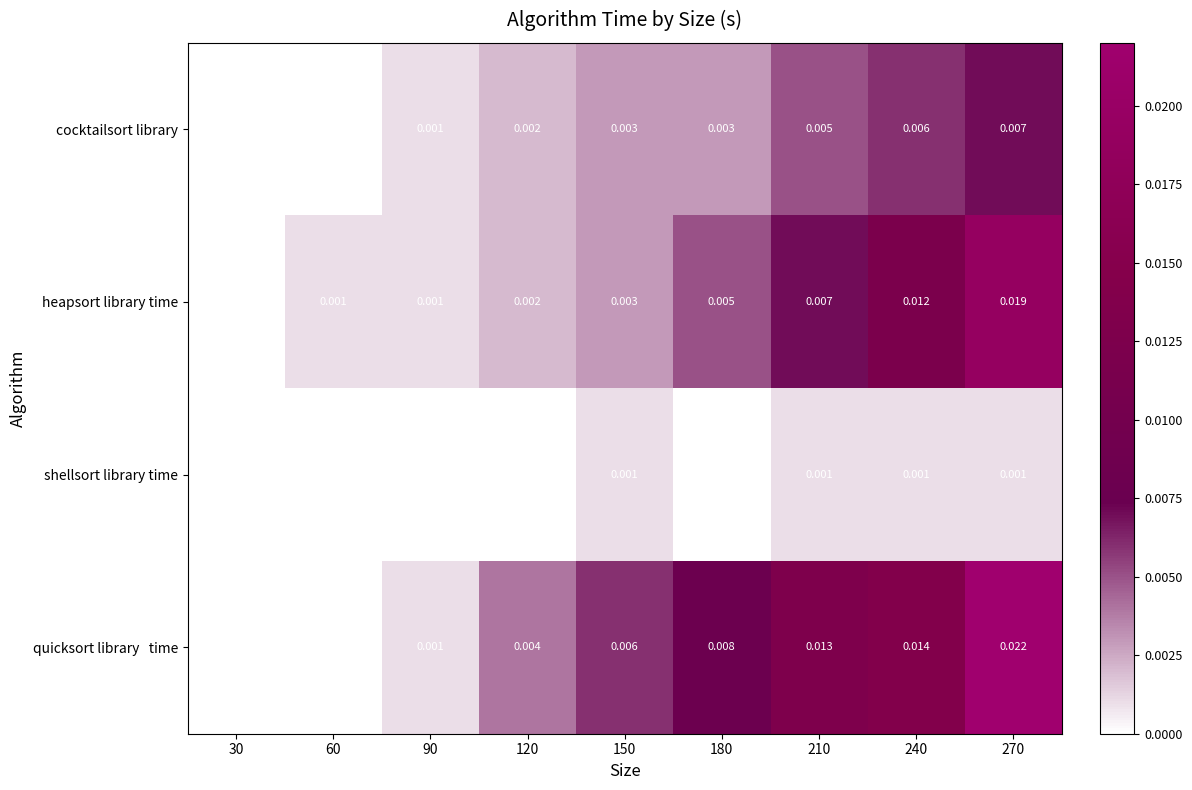

Which series changed the most between 30 and 60?

heapsort library time